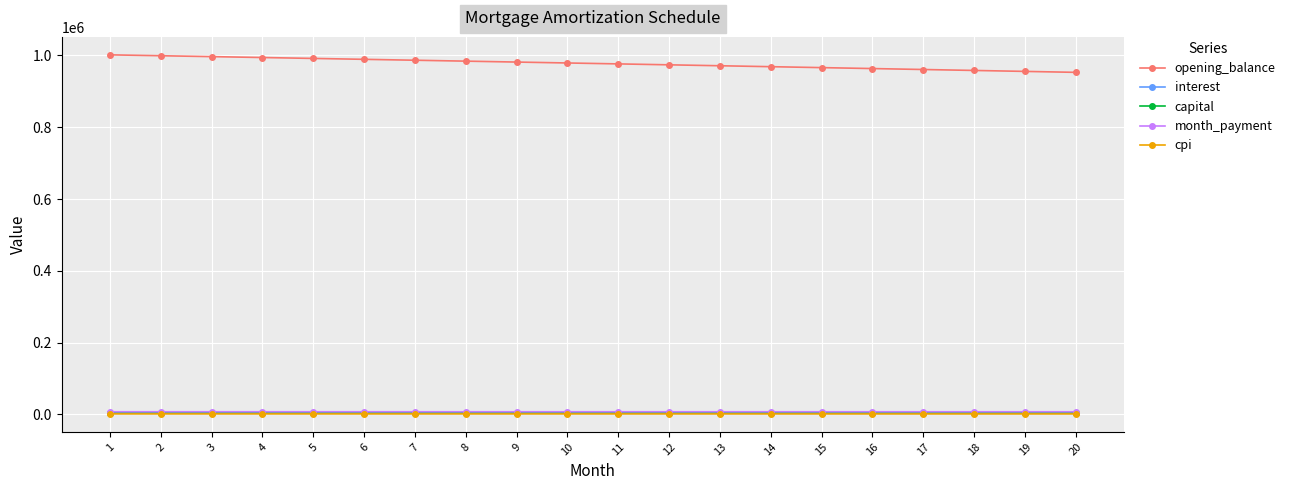

True or false: opening_balance and interest cross at least once.

False